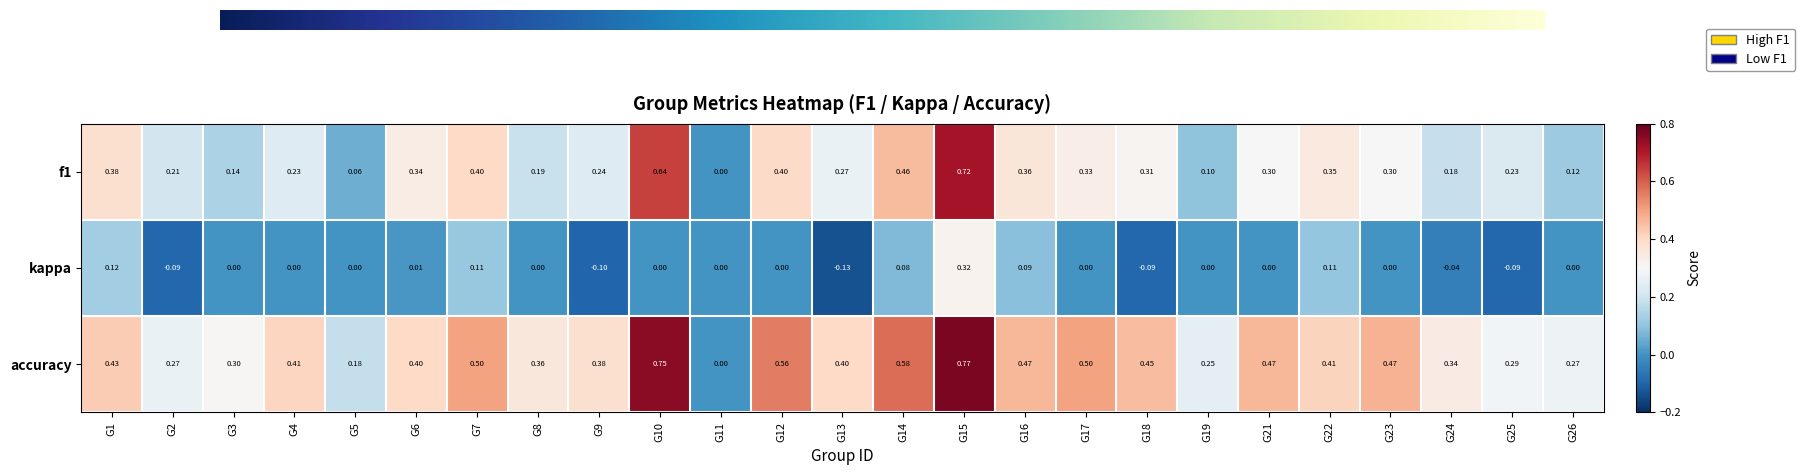

Is the value of kappa at G18 greater than the value of f1 at G12?

No